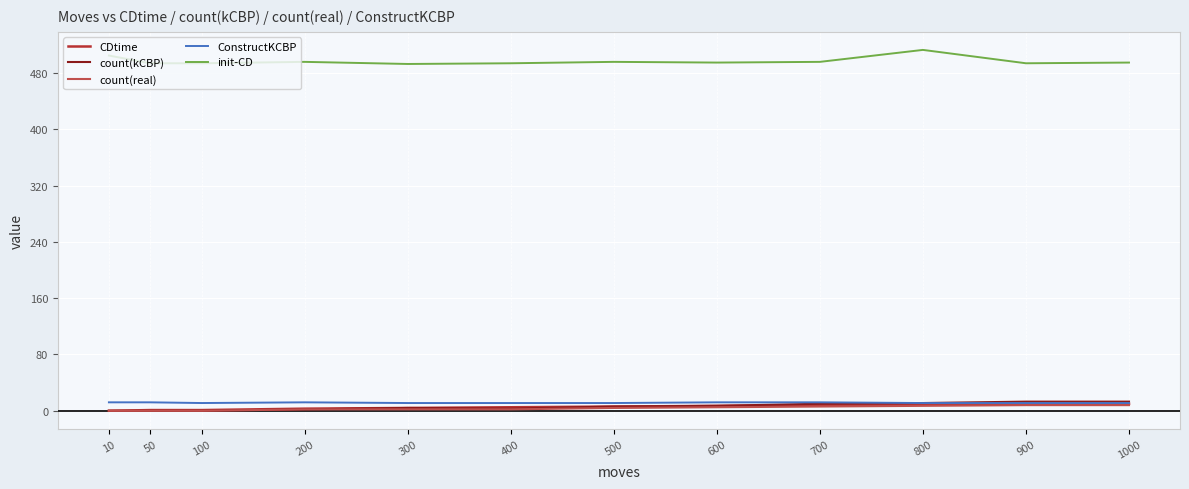

True or false: init-CD and count(real) cross at least once.

False